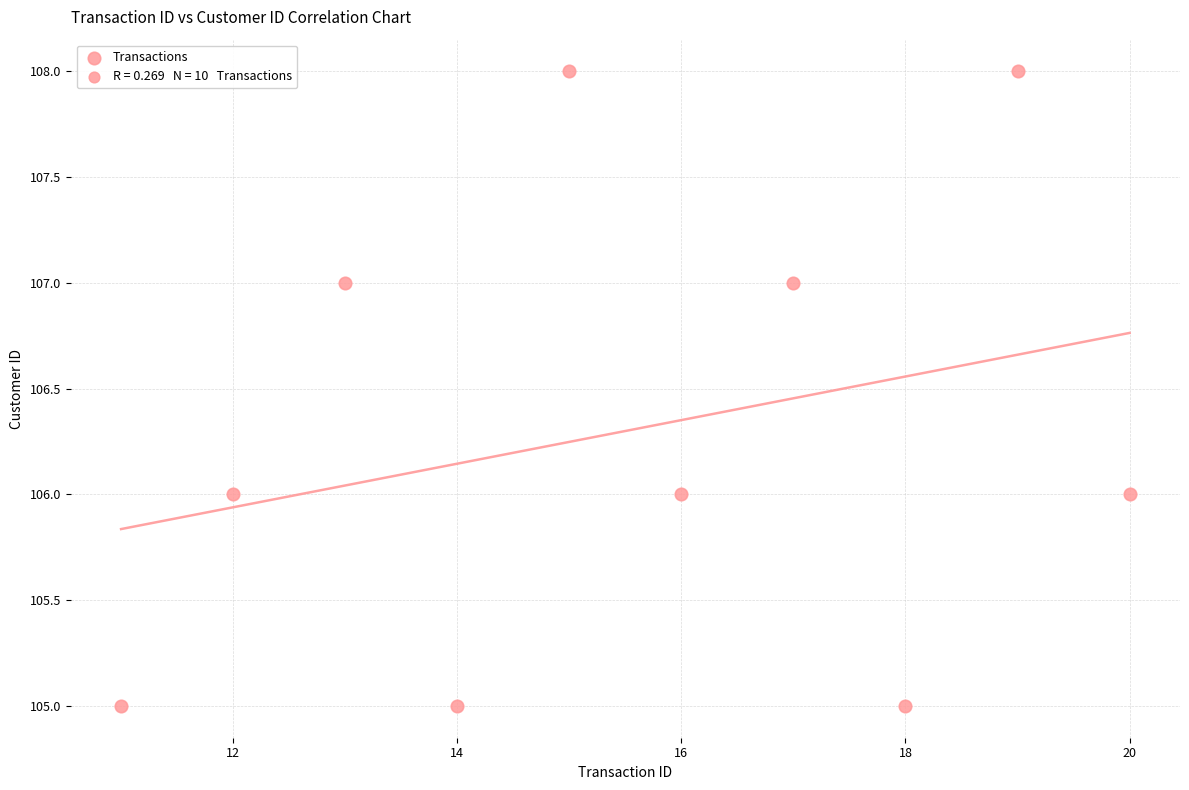

What is the range of Y values (max minus min)?

3